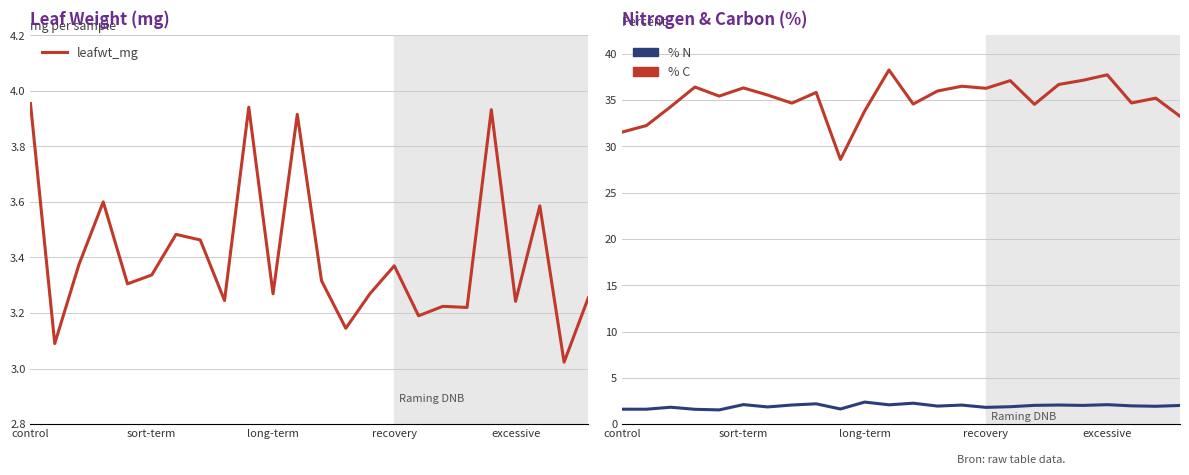

Which series has the largest total across all categories?

% C